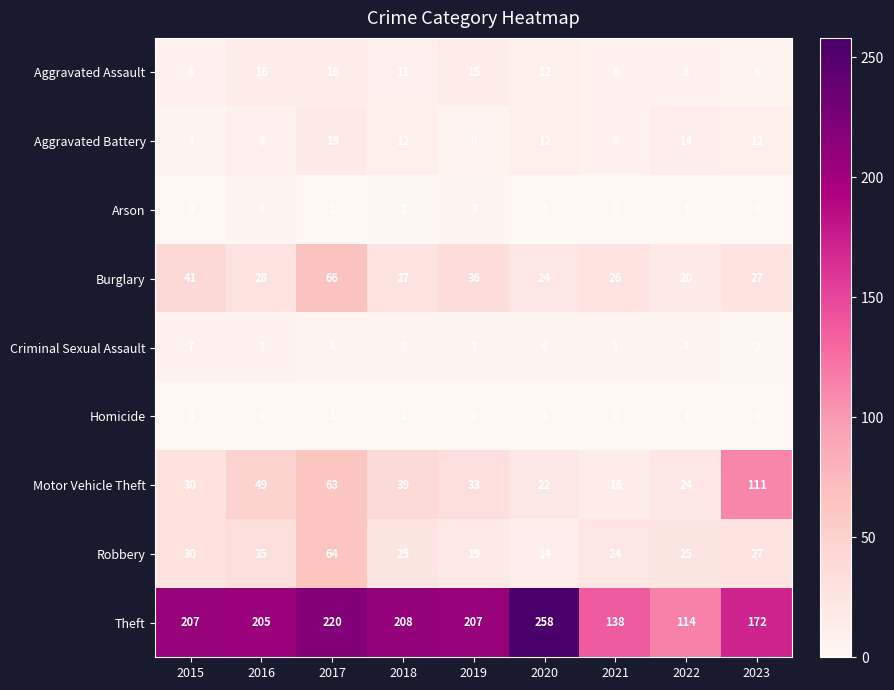

Count the number of categories in the chart.

9